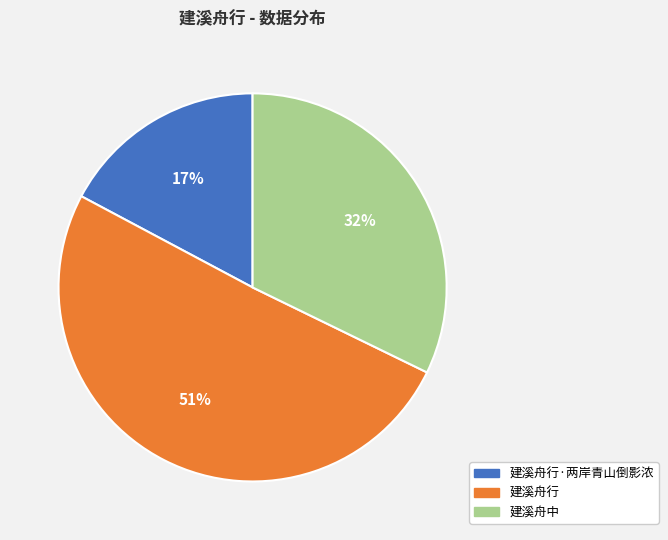

True or false: 建溪舟行·两岸青山倒影浓 accounts for 29% of the total.

False